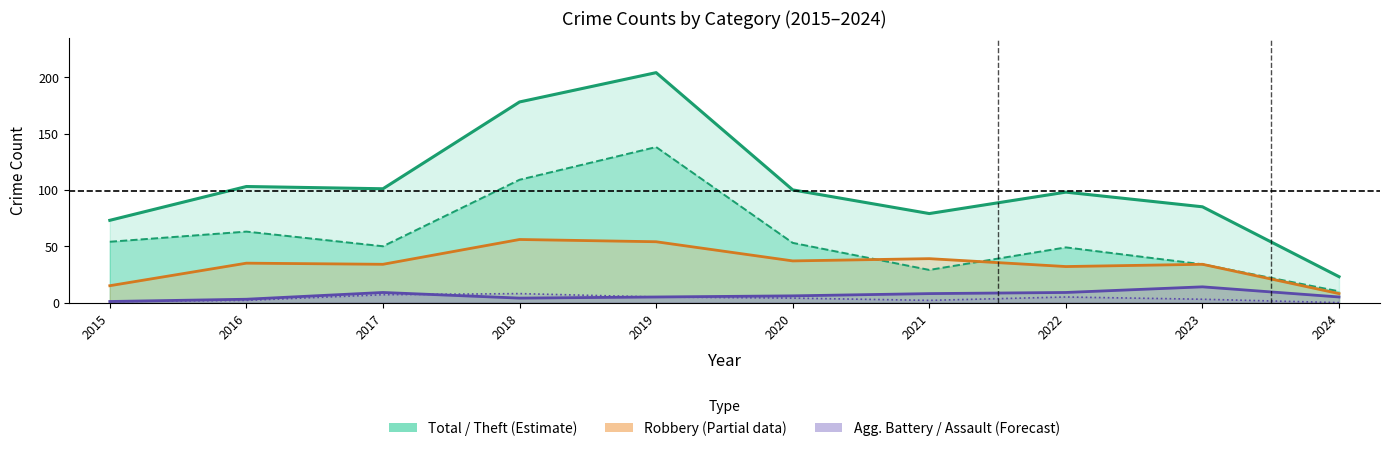

What is the difference between the Aggravated Battery (Forecast) values at 2020 and 2024?

1